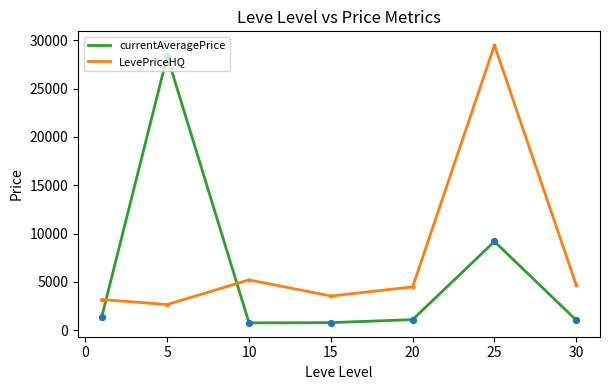

List the series in order of their overall mean, lowest first.

currentAveragePrice, LevePriceHQ